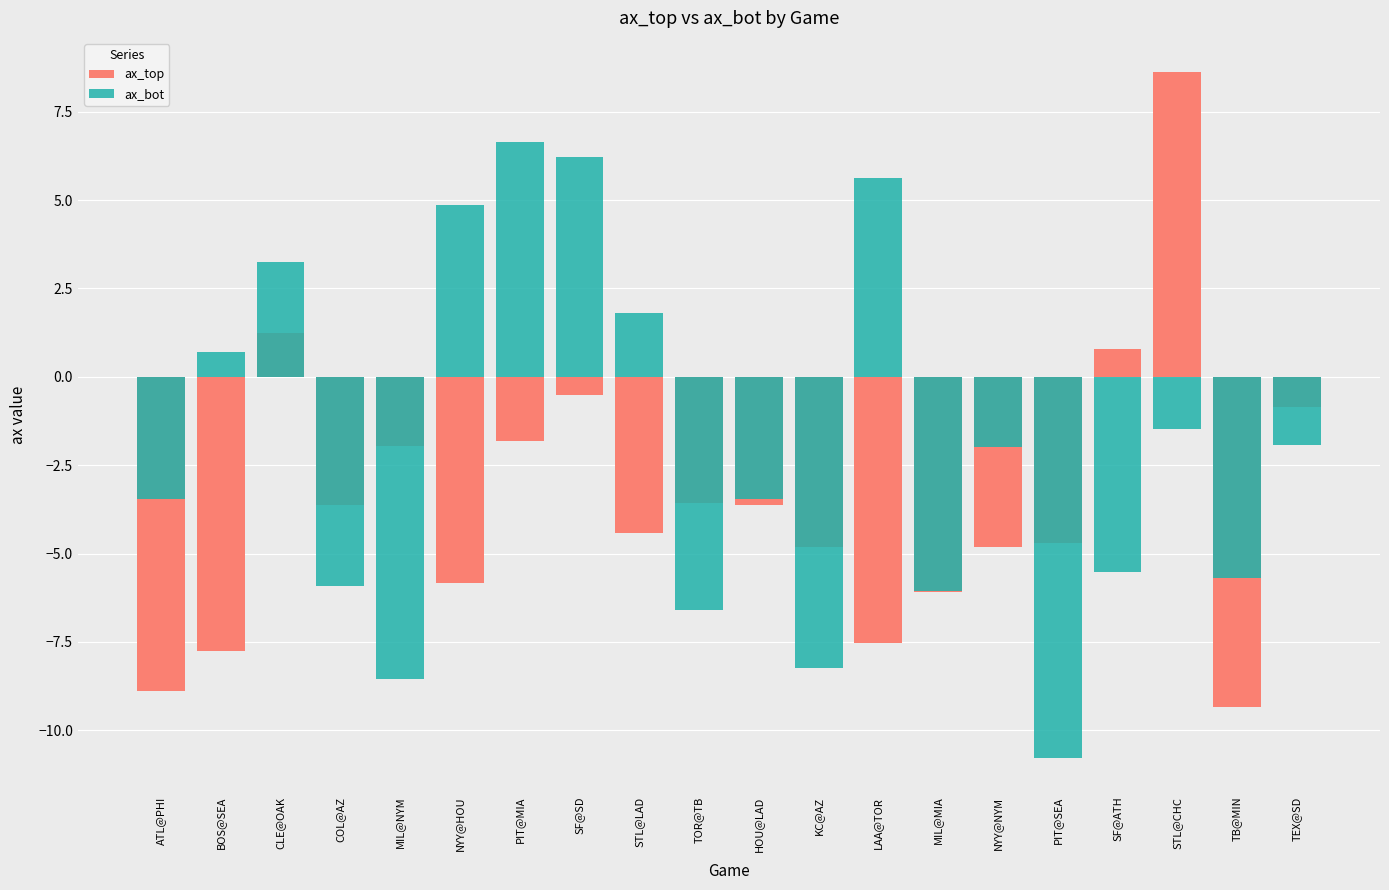

The ax_top series shows -5.8 at NYY@HOU. True or false?

True